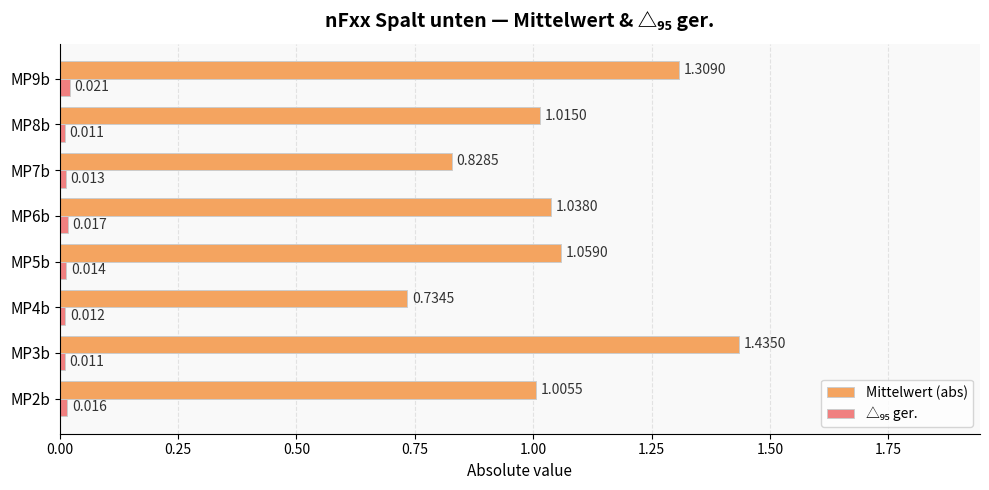

Which series has the largest total across all categories?

Mittelwert (abs)